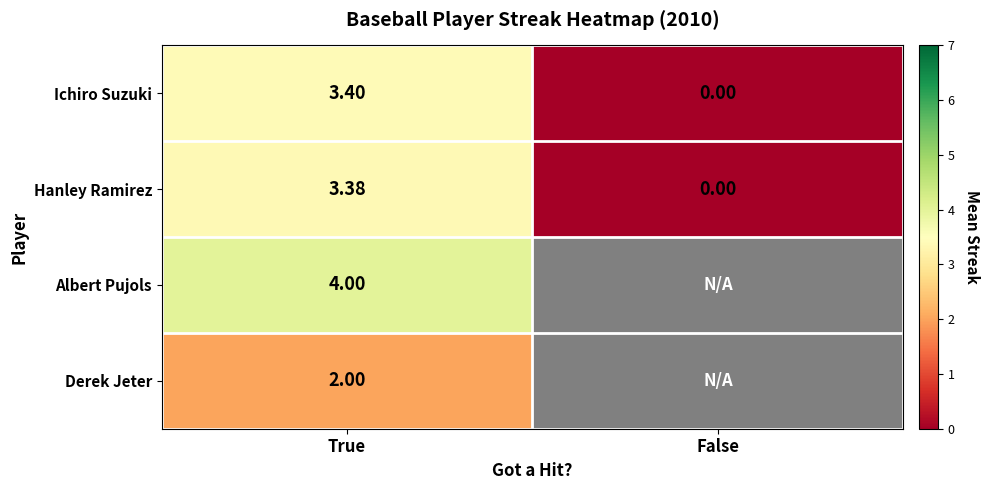

Which label corresponds to the largest value in the chart?

True